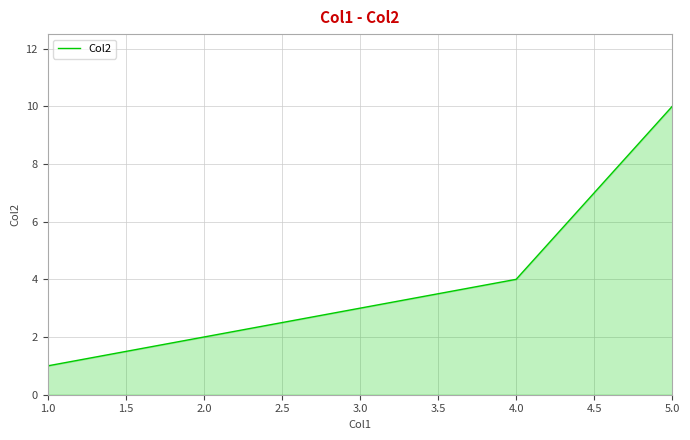

What is the change in value from 3.0 to 4.0?

+1